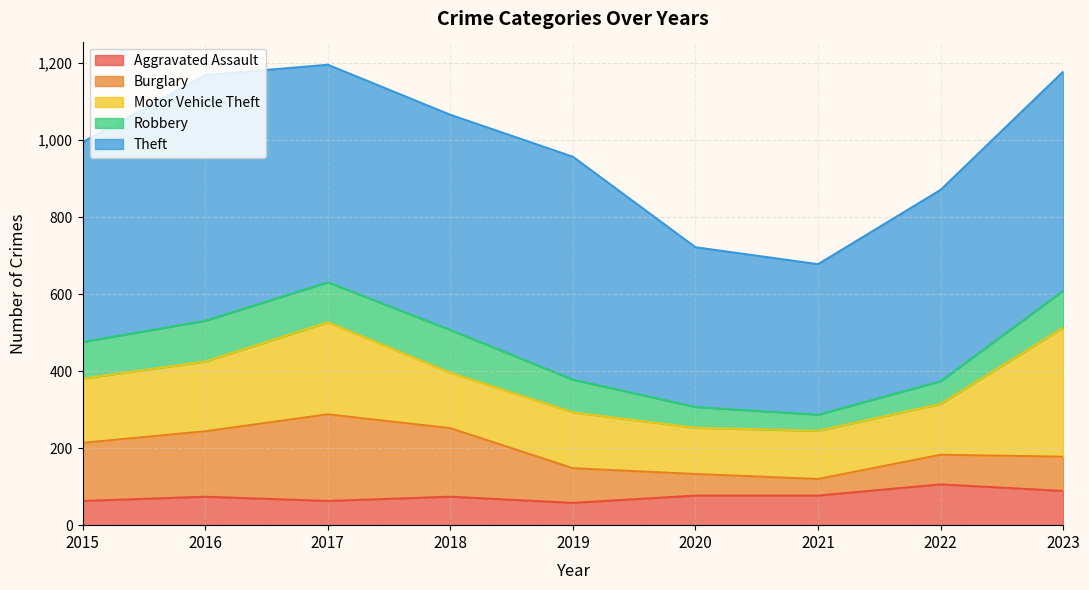

At which category does the chart reach its peak across all series?

2016